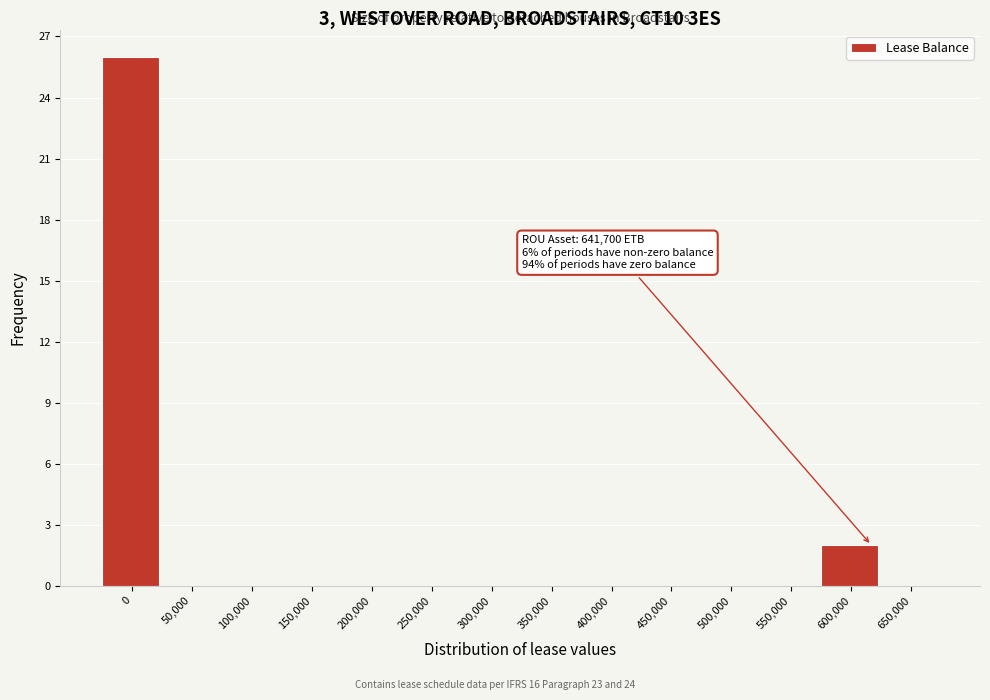

Reading right to left, list all the values displayed in this chart.

650,000=0	600,000=2	550,000=0	500,000=0	450,000=0	400,000=0	350,000=0	300,000=0	250,000=0	200,000=0	150,000=0	100,000=0	50,000=0	0=26